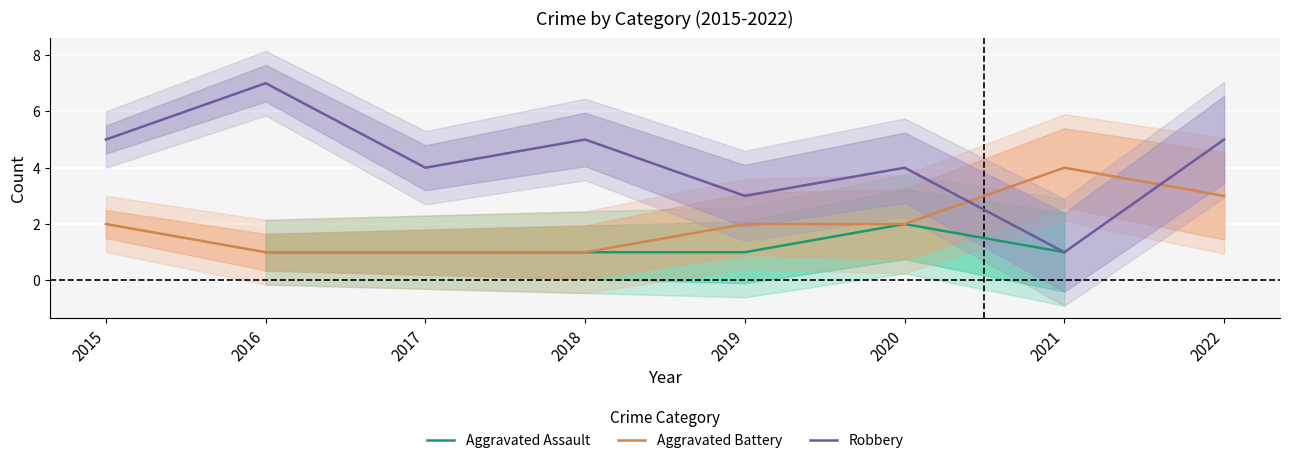

True or false: Robbery and Aggravated Battery cross at least once.

True